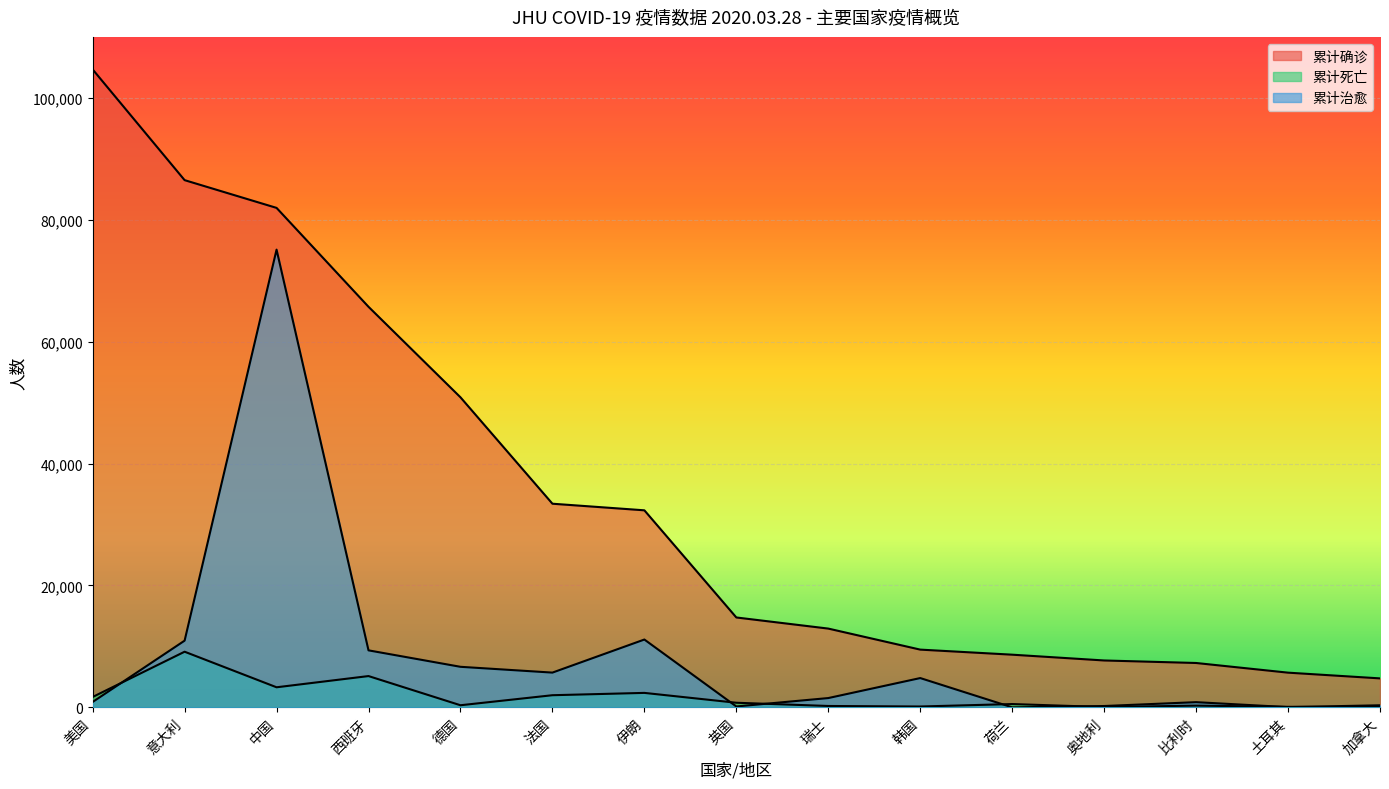

At how many categories does at least one series exceed 28232?

7